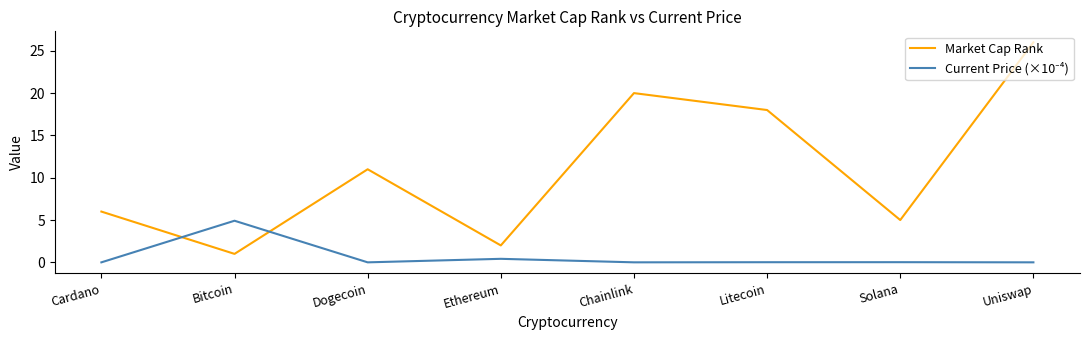

The Market Cap Rank series shows 36.2 at Uniswap. True or false?

False